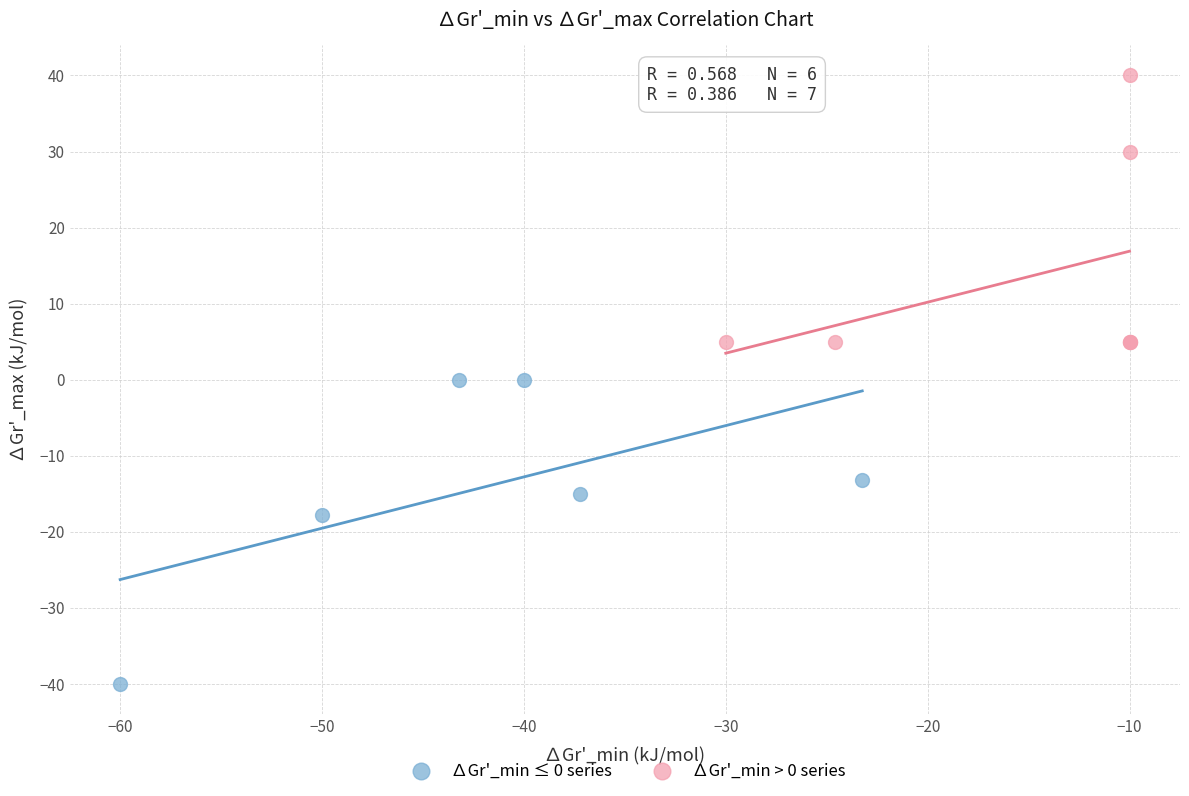

Which series contains the highest Y value?

∆Gr'_min > 0 series